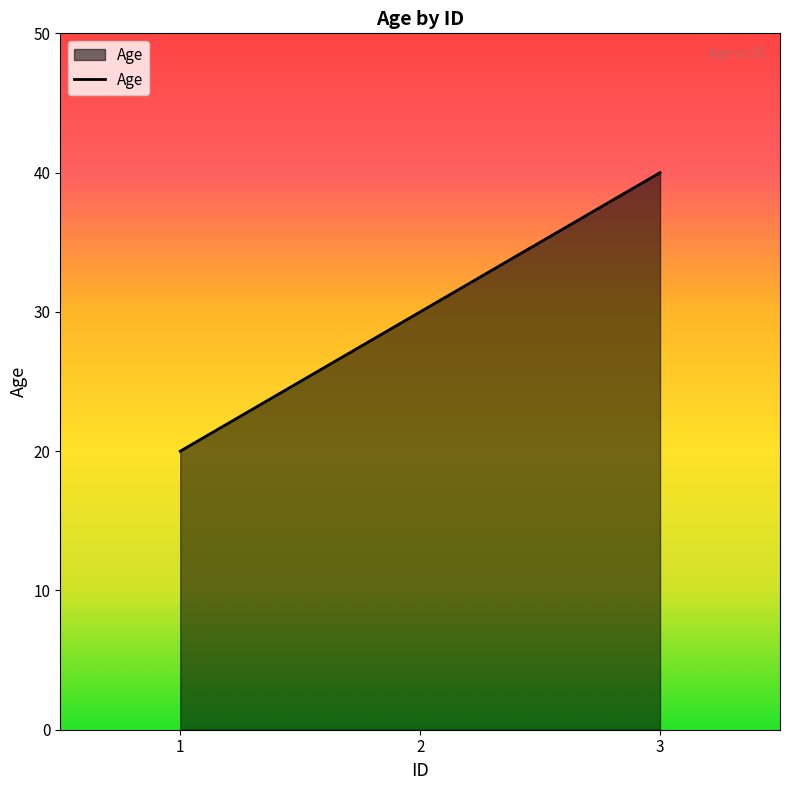

The chart shows a value of 69 at 3. True or false?

False